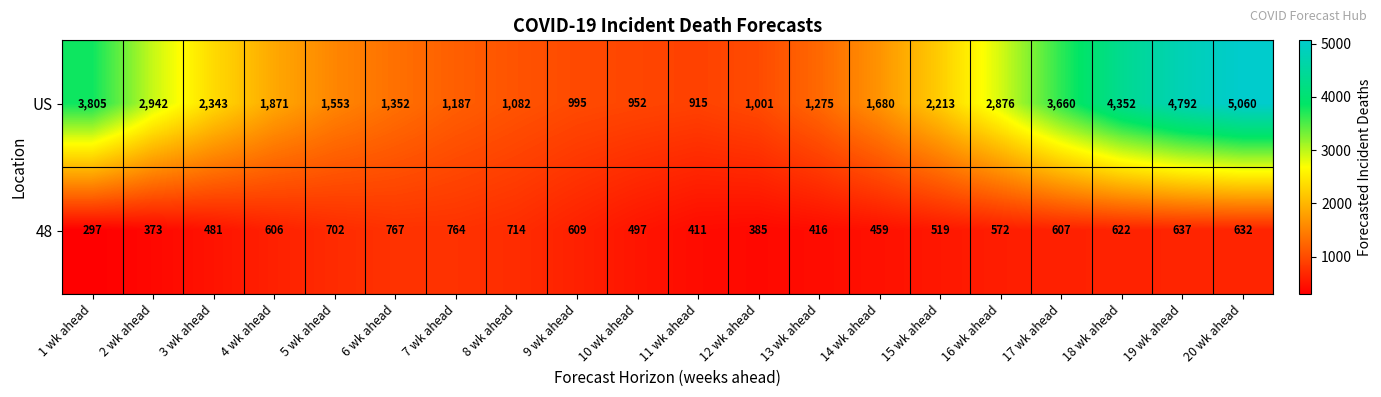

Where is 48 nearest to the value 532?

15 wk ahead